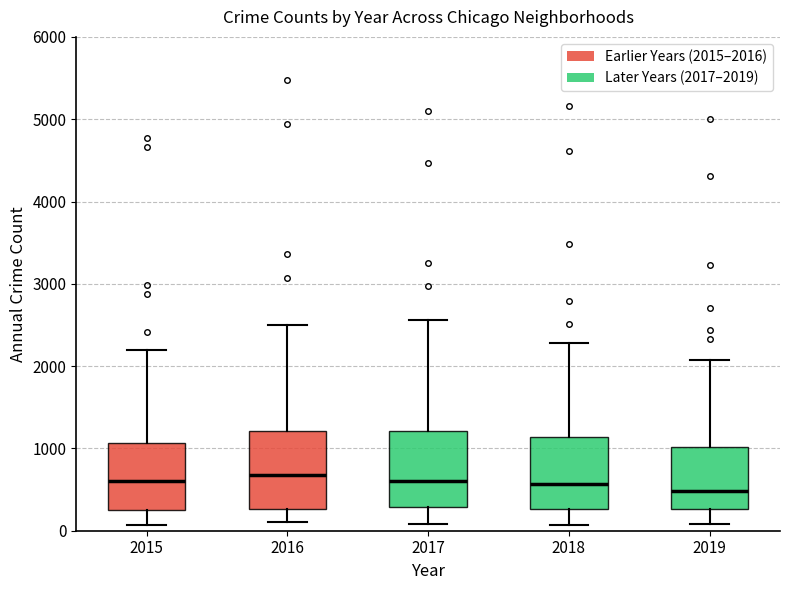

Where is the lower edge of the box at x = 2016 on the y-axis? The values are not printed on the chart, so give them approximately, as read against the axis.

300